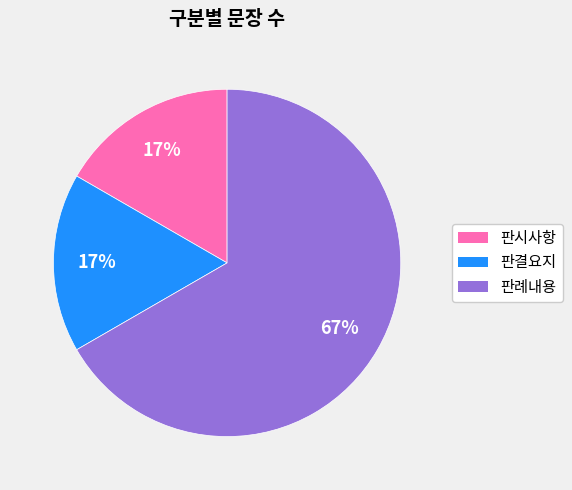

What is the largest slice in the pie chart?

판례내용